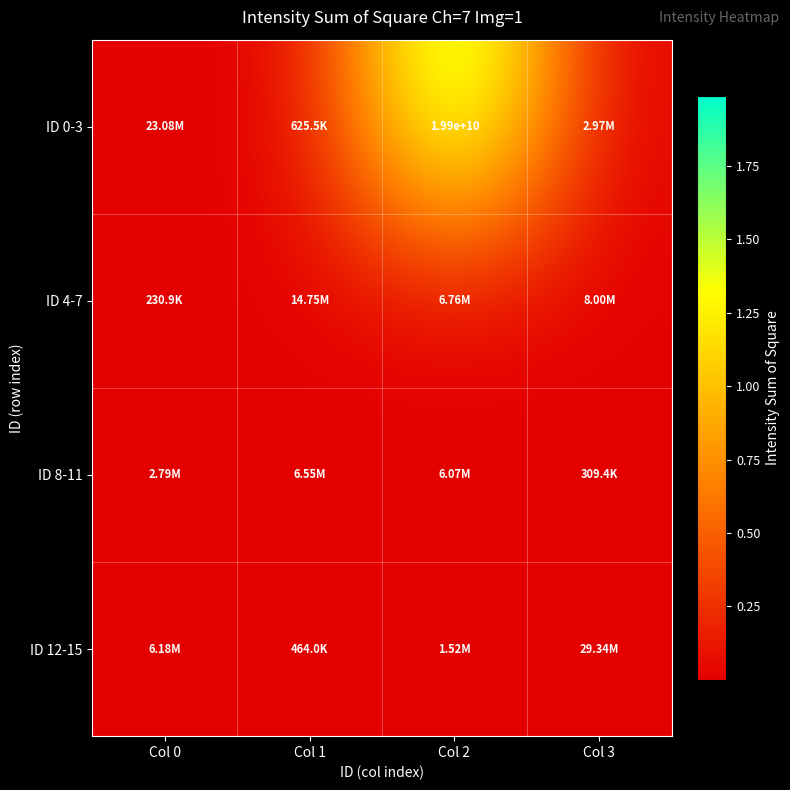

True or false: ID 8-11 has a value of 309366 at Col 3.

True